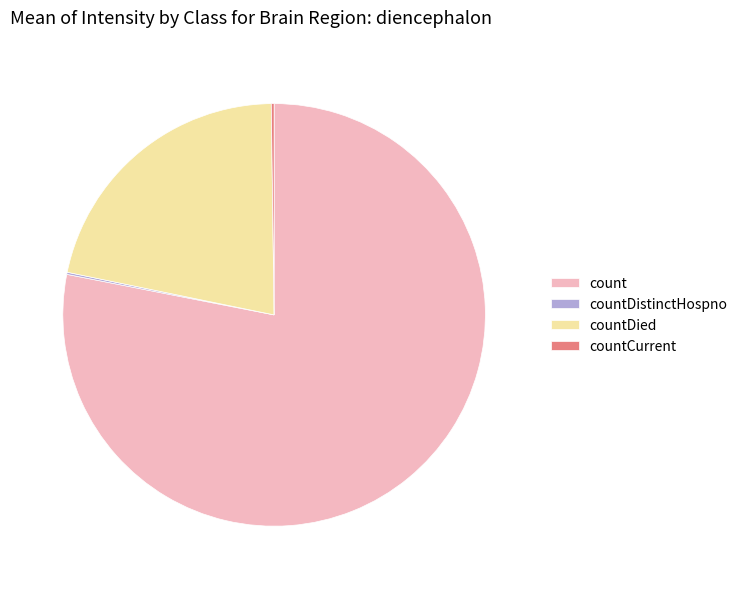

The countDied slice represents 22% of the pie. True or false?

True